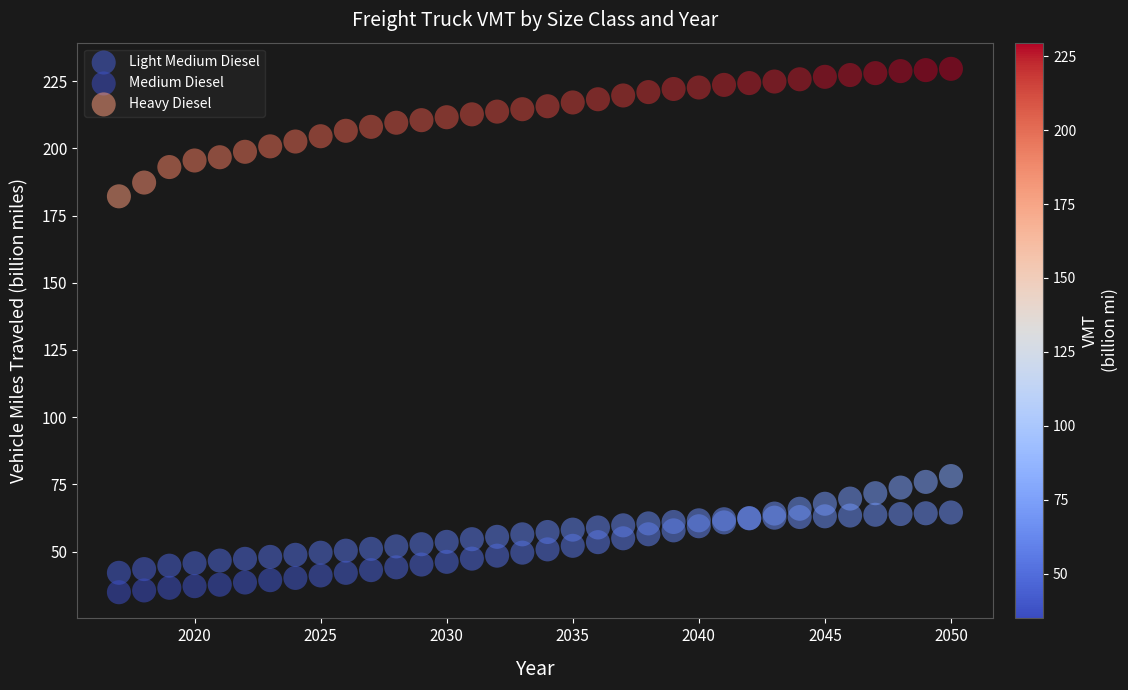

Which series contains the highest Y value?

Heavy Diesel